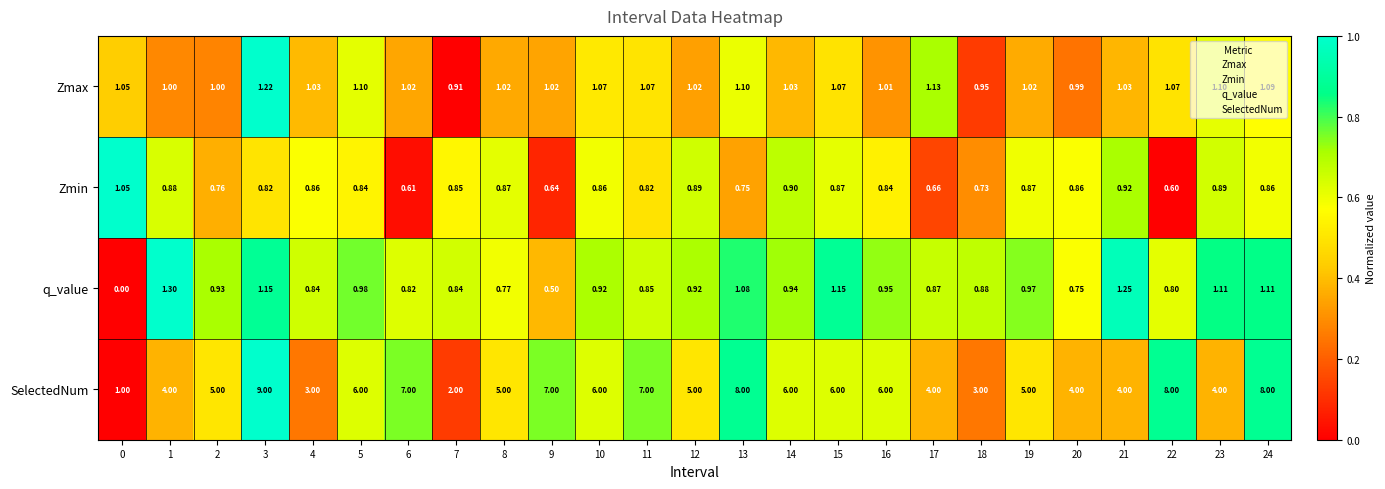

Is the value of Zmin at 13 greater than the value of q_value at 10?

No